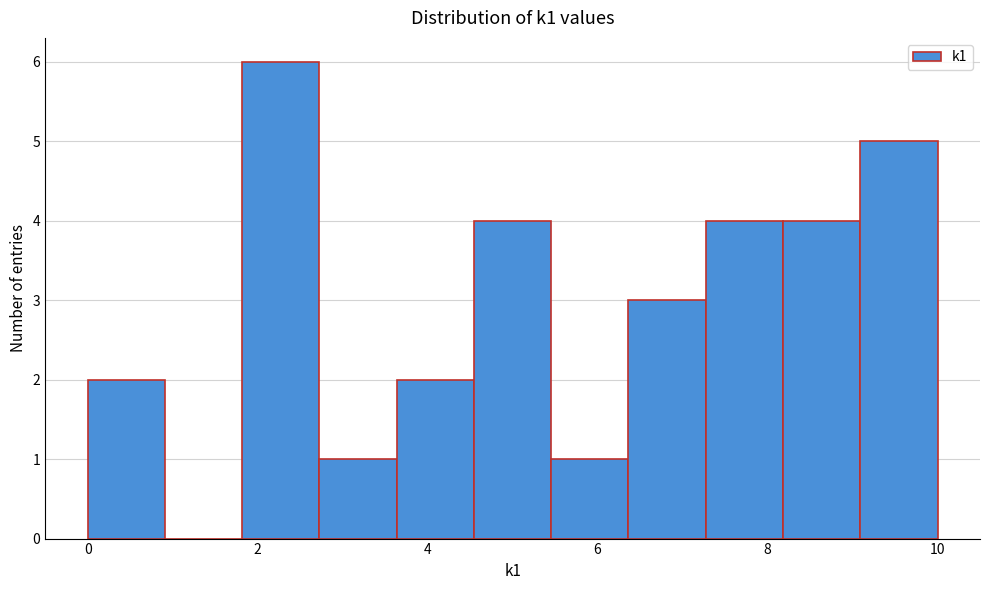

Reading left to right, list every bar in this chart as the range it spans on the x-axis followed by its height. Neither the bar edges nor the heights are printed on the chart, so give them approximately, as read against the axes.

0.0 to 1.0: 2
1.0 to 1.8: 0
1.8 to 2.8: 6
2.8 to 3.6: 1
3.6 to 4.6: 2
4.6 to 5.4: 4
5.4 to 6.4: 1
6.4 to 7.2: 3
7.2 to 8.2: 4
8.2 to 9.0: 4
9.0 to 10.0: 5